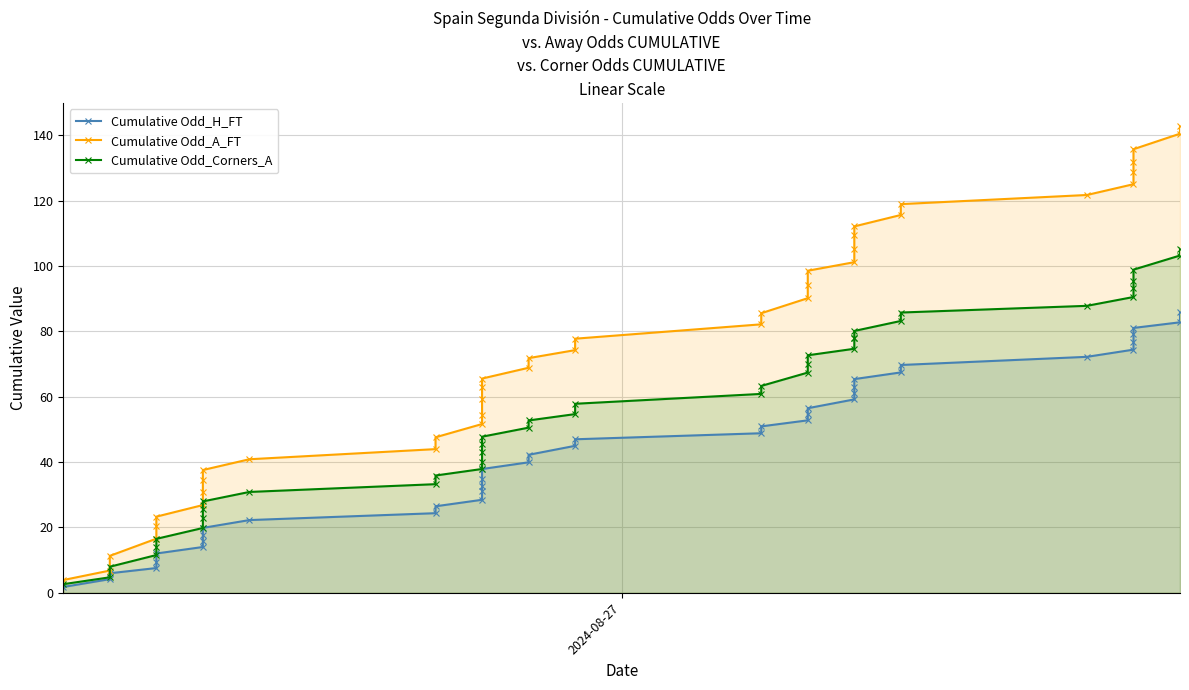

At which label does Cumulative Odd_Corners_A reach its minimum?

2024-08-27